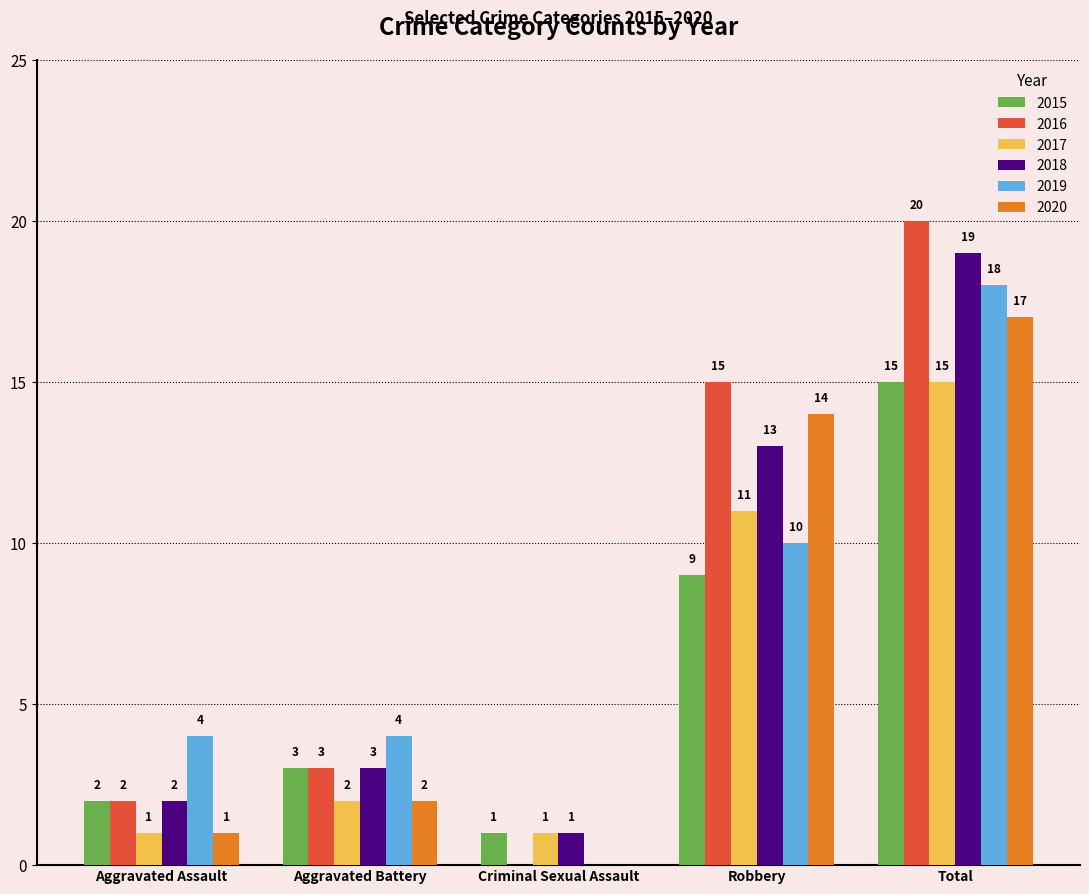

Reading left to right, transcribe all the data shown in this chart.

2015: 2	3	1	9	15
2016: 2	3	0	15	20
2017: 1	2	1	11	15
2018: 2	3	1	13	19
2019: 4	4	0	10	18
2020: 1	2	0	14	17